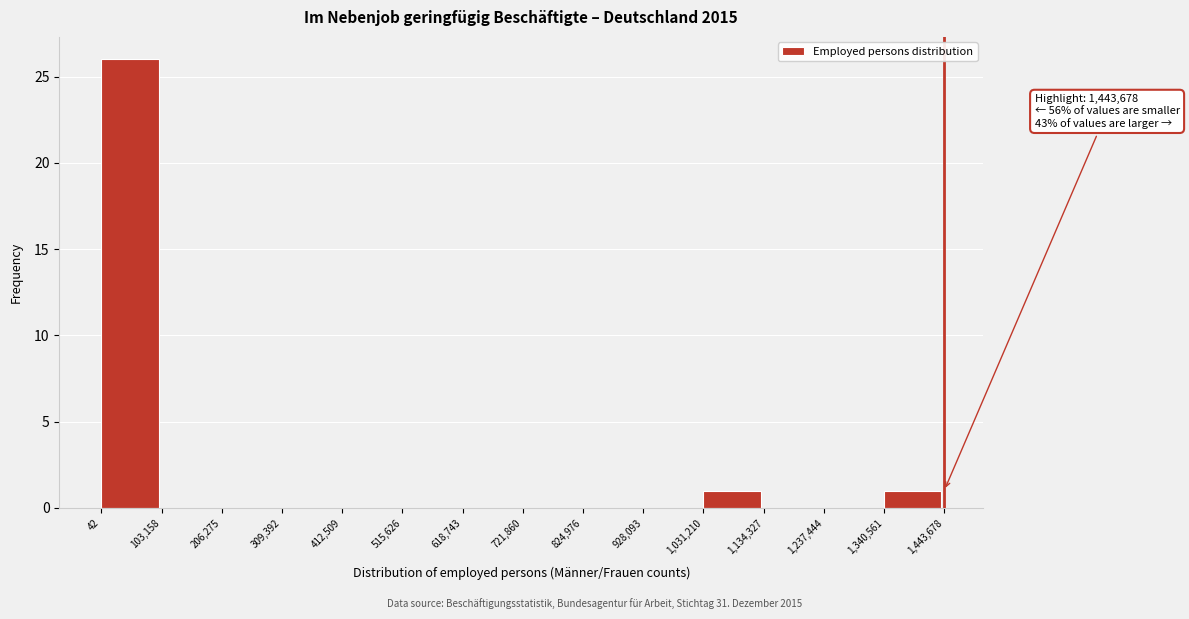

Which range on the x-axis has the tallest bar?

42 to 103,158